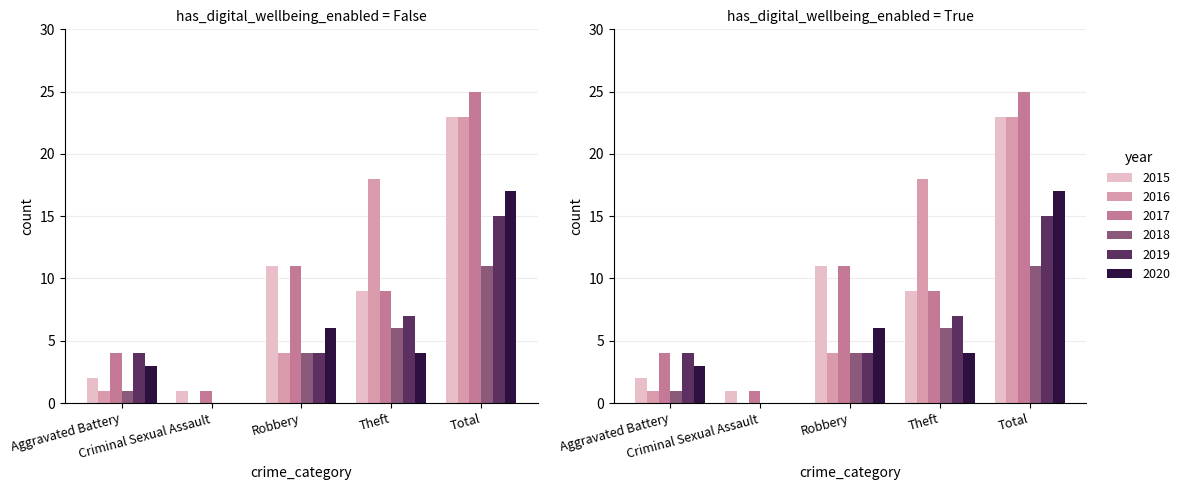

The value of 2020 at Aggravated Battery is 3. True or false?

True